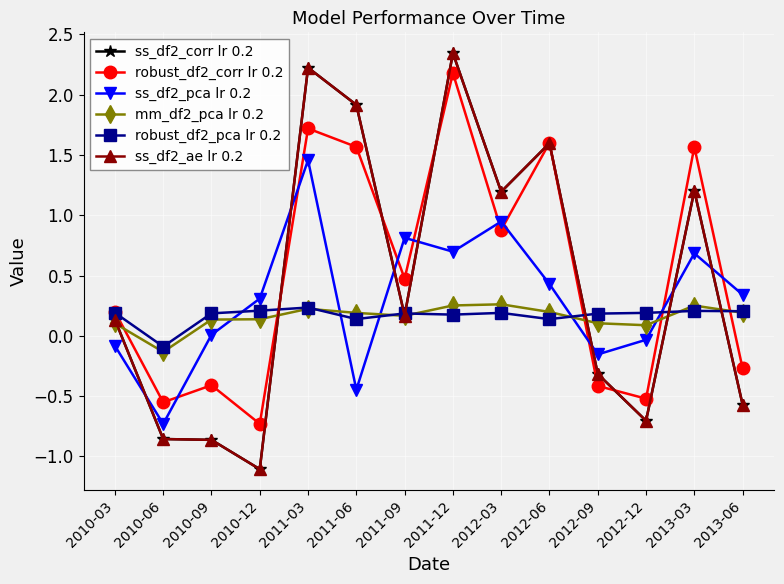

True or false: ss_df2_pca lr 0.2 has a value of 0.7 at 2013-03.

True